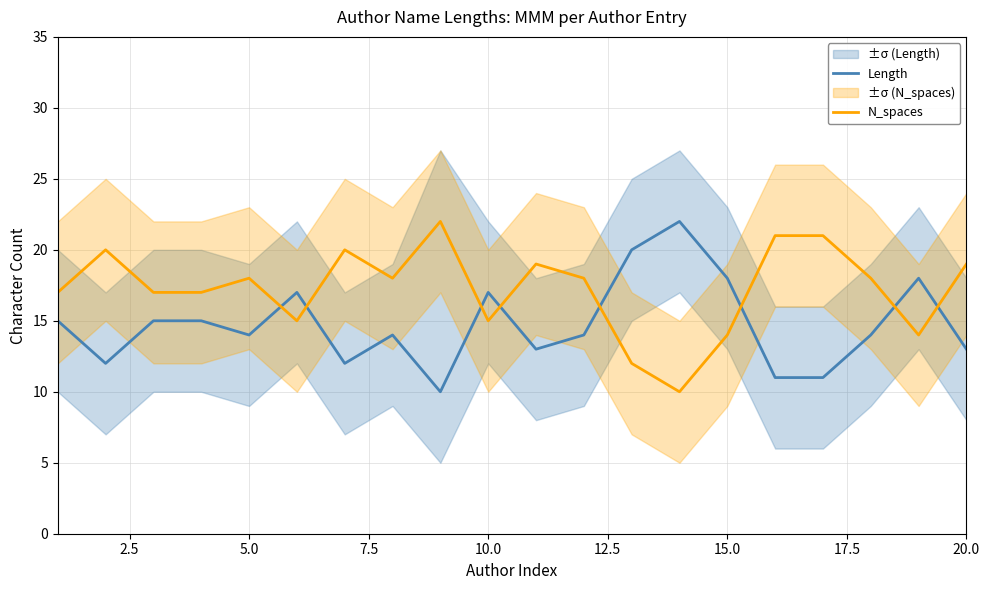

What is the minimum value for Length?

10